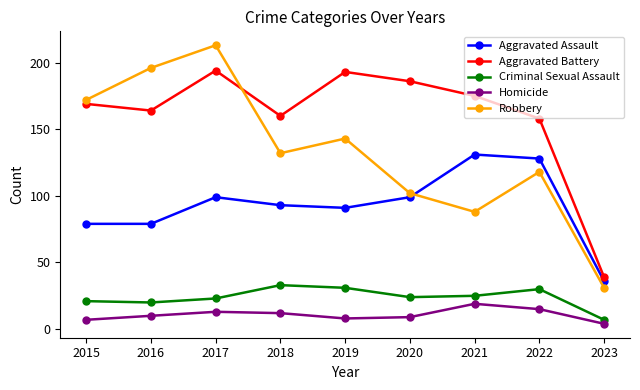

Count the number of data series in this chart.

5